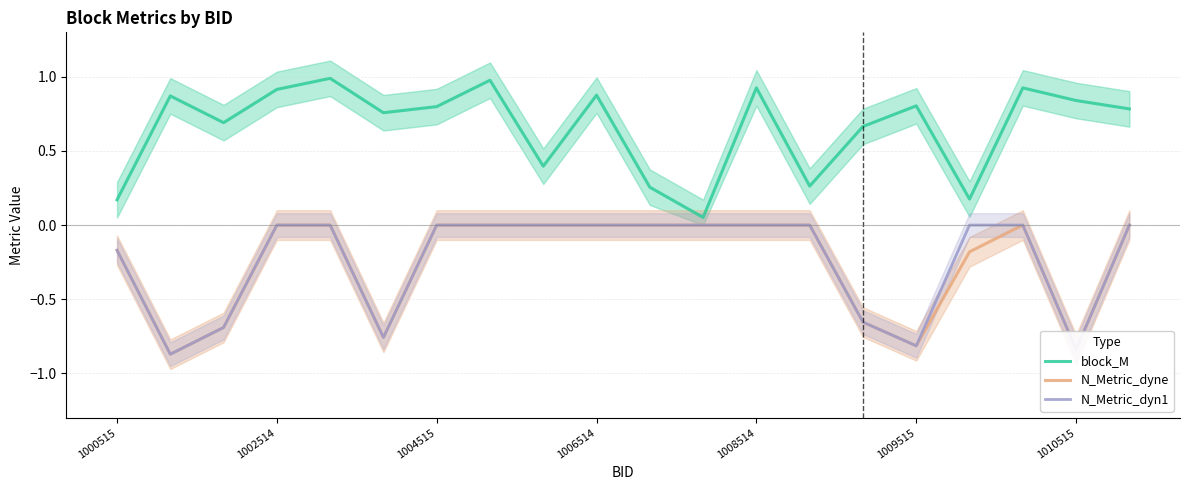

What are all the series names shown in the legend?

block_M, N_Metric_dyne, N_Metric_dyn1